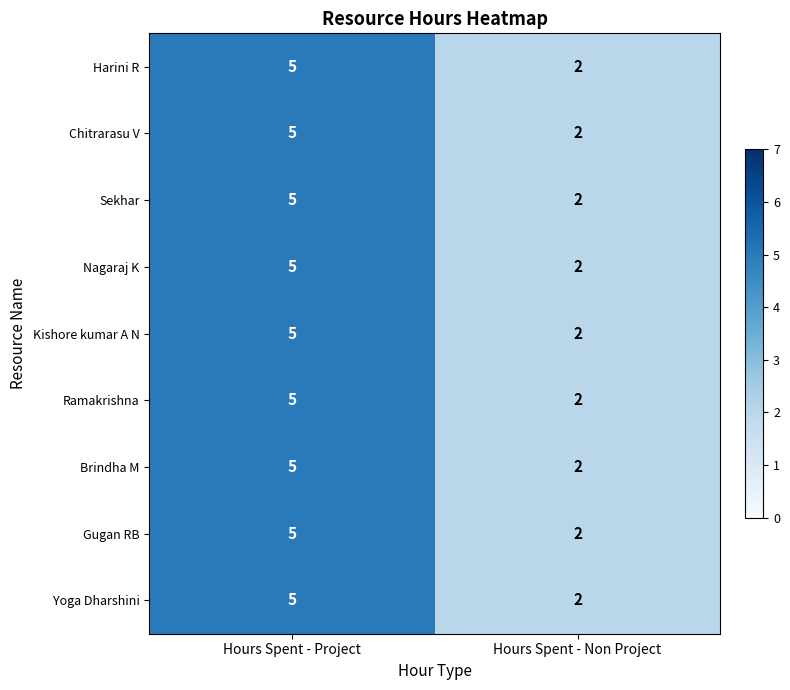

The value of Ramakrishna at Hours Spent - Project is 5. True or false?

True